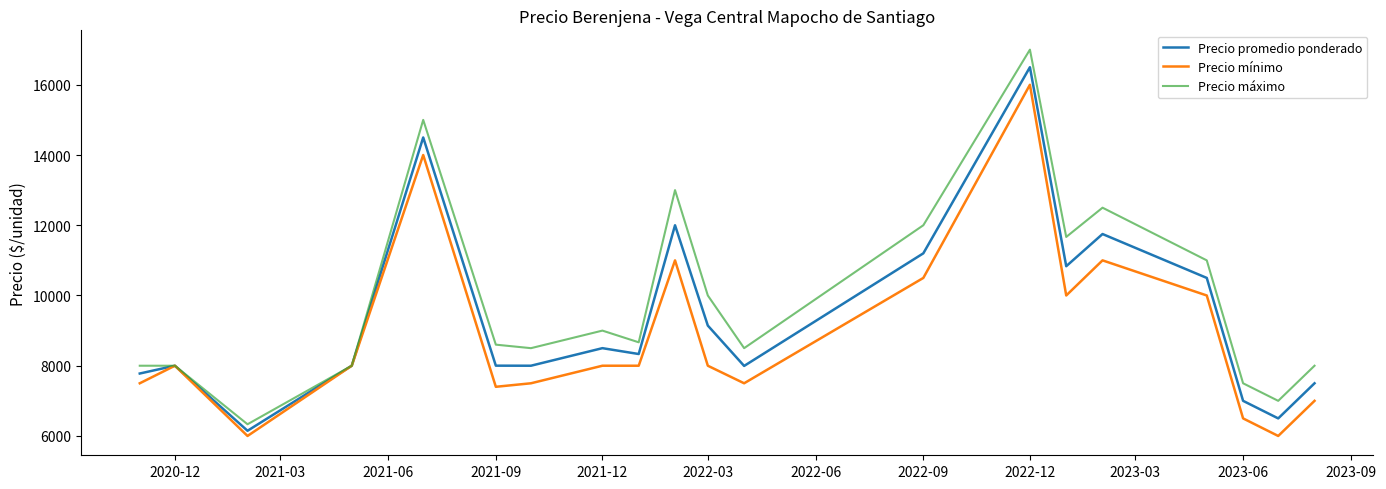

Which series has the widest spread of values?

Precio máximo